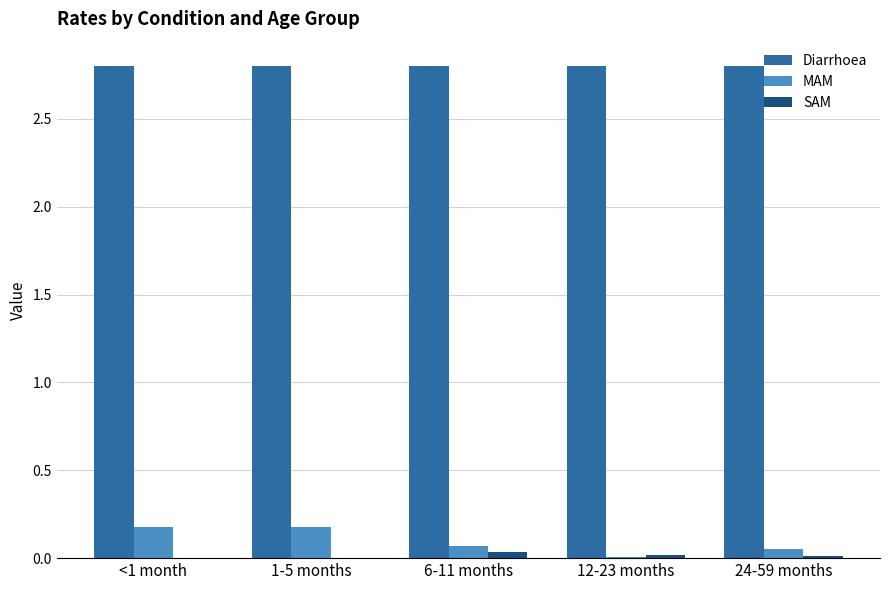

What is the greatest value displayed?

2.8